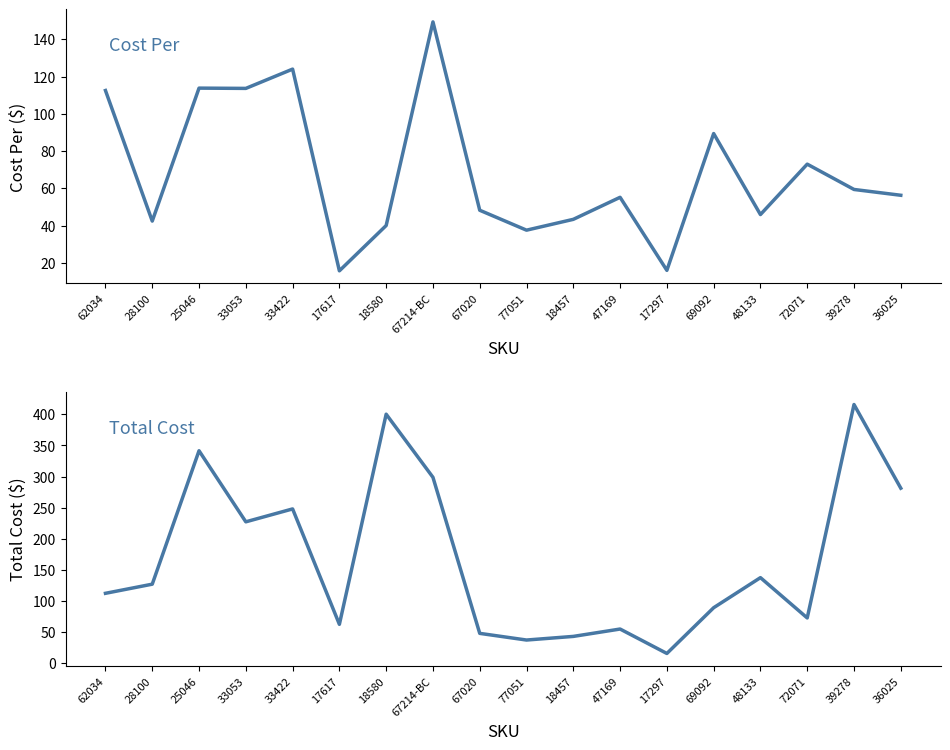

Where does the Cost Per series first go above 56?

62034